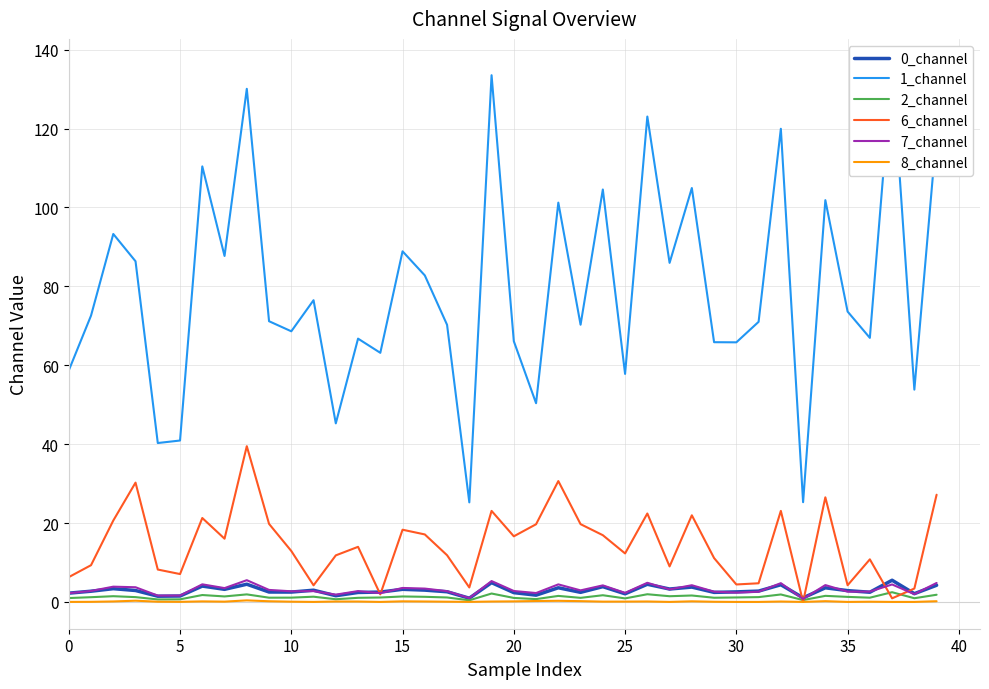

What is the value of the 0_channel point at the 25th from the left?

3.9